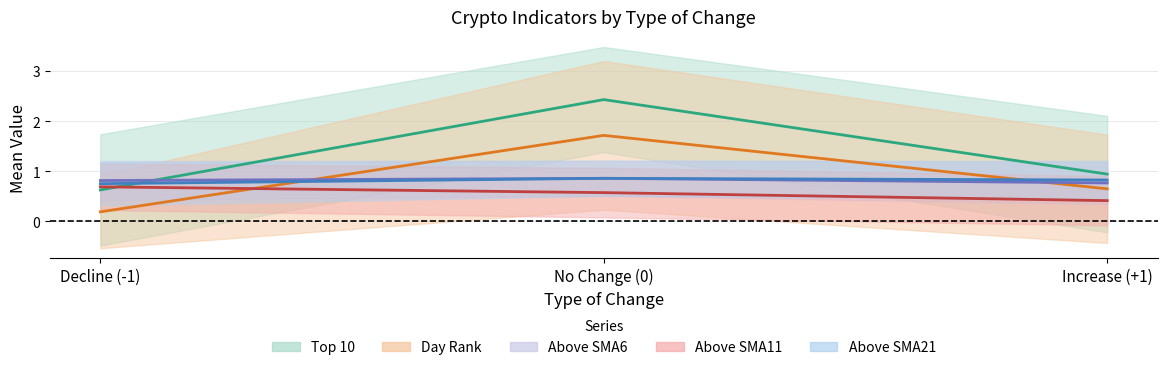

Between Increase (+1) and Decline (-1), which is larger?

Increase (+1)